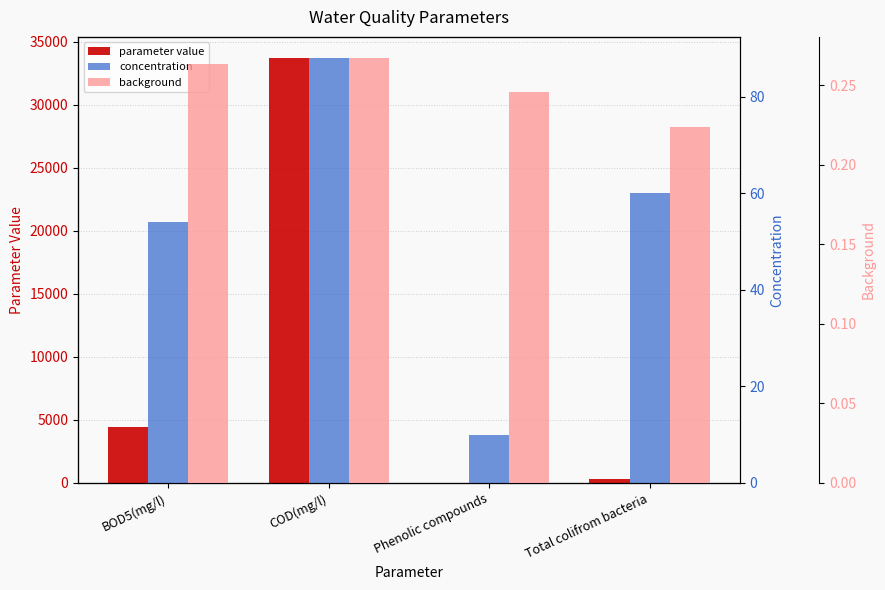

What is the difference between the maximum and minimum values in the concentration series?

78.0